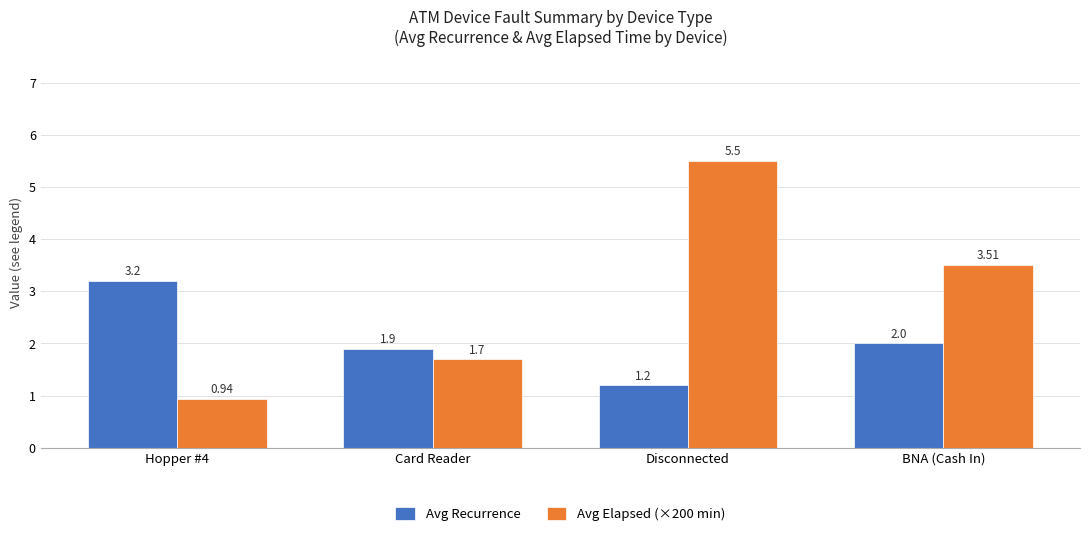

Is it true that Avg Recurrence equals 2.1 at Hopper #4?

False